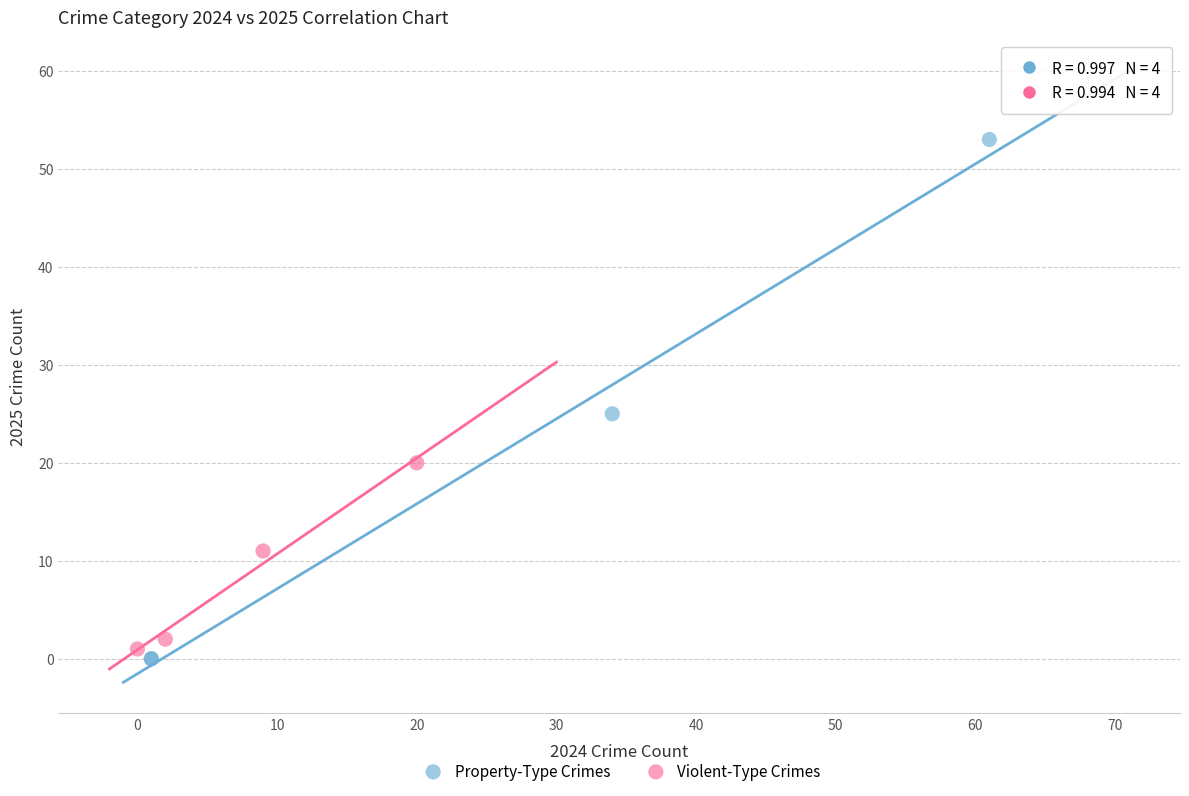

Which series reaches the maximum Y coordinate?

Property-Type Crimes